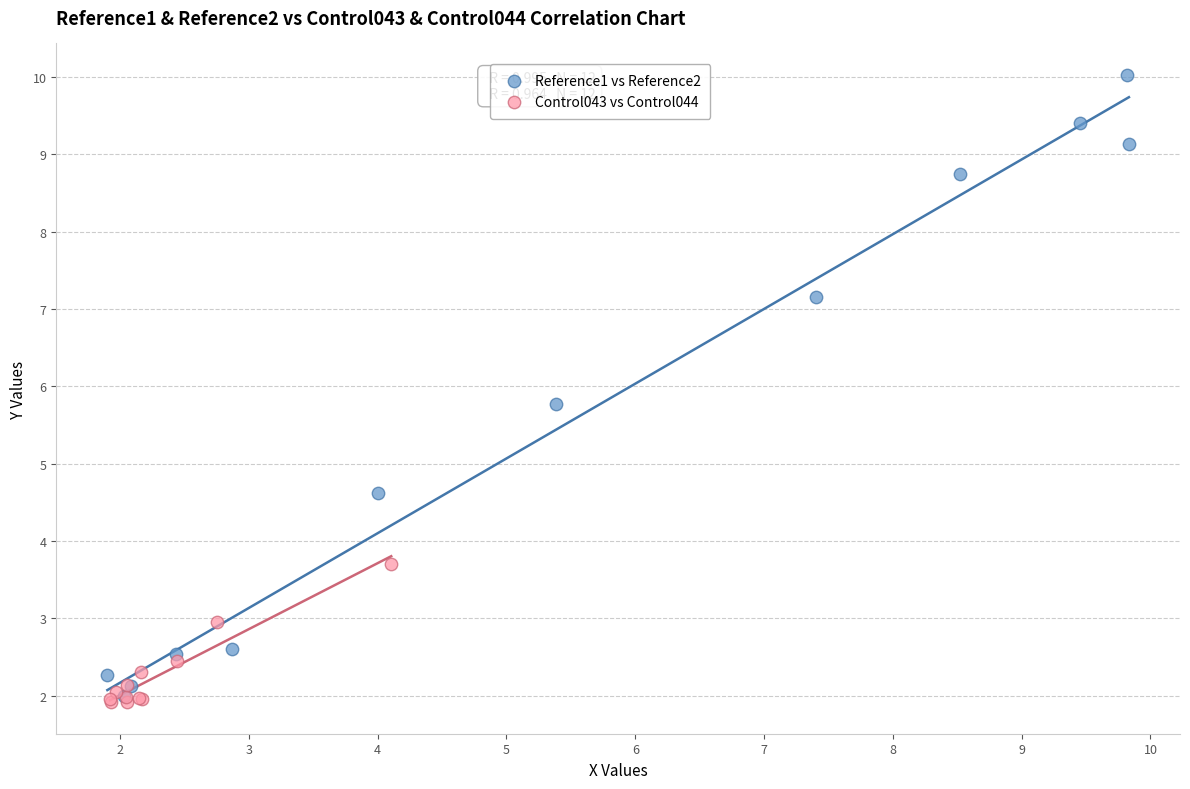

Which series has the widest spread of Y values?

Reference1 vs Reference2